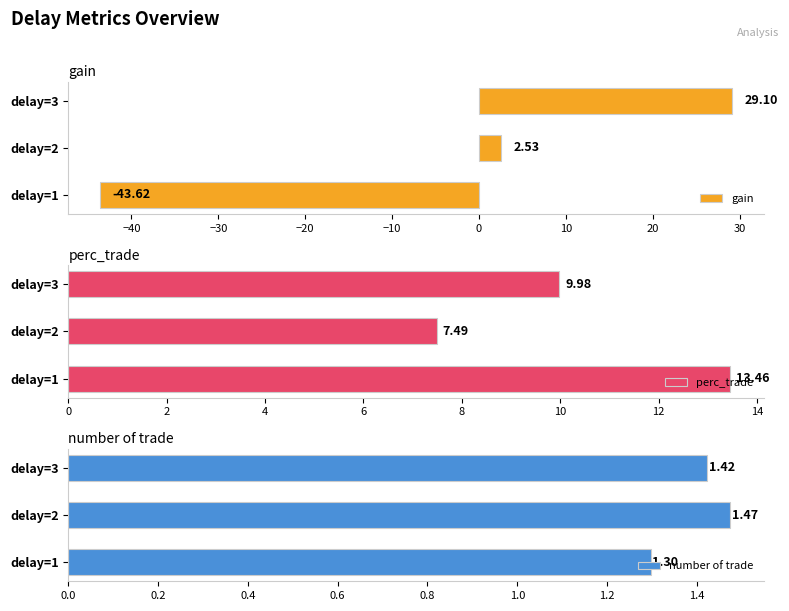

Rank the categories by gain value from highest to lowest.

delay=3, delay=2, delay=1